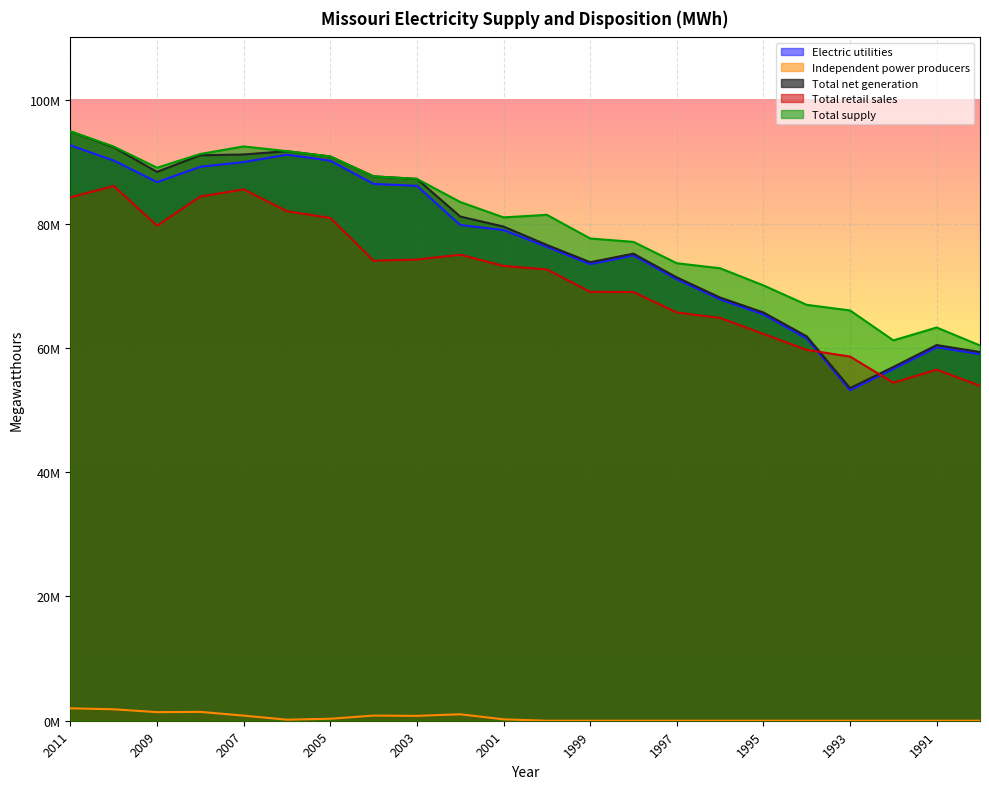

How many data points does each series have?

22